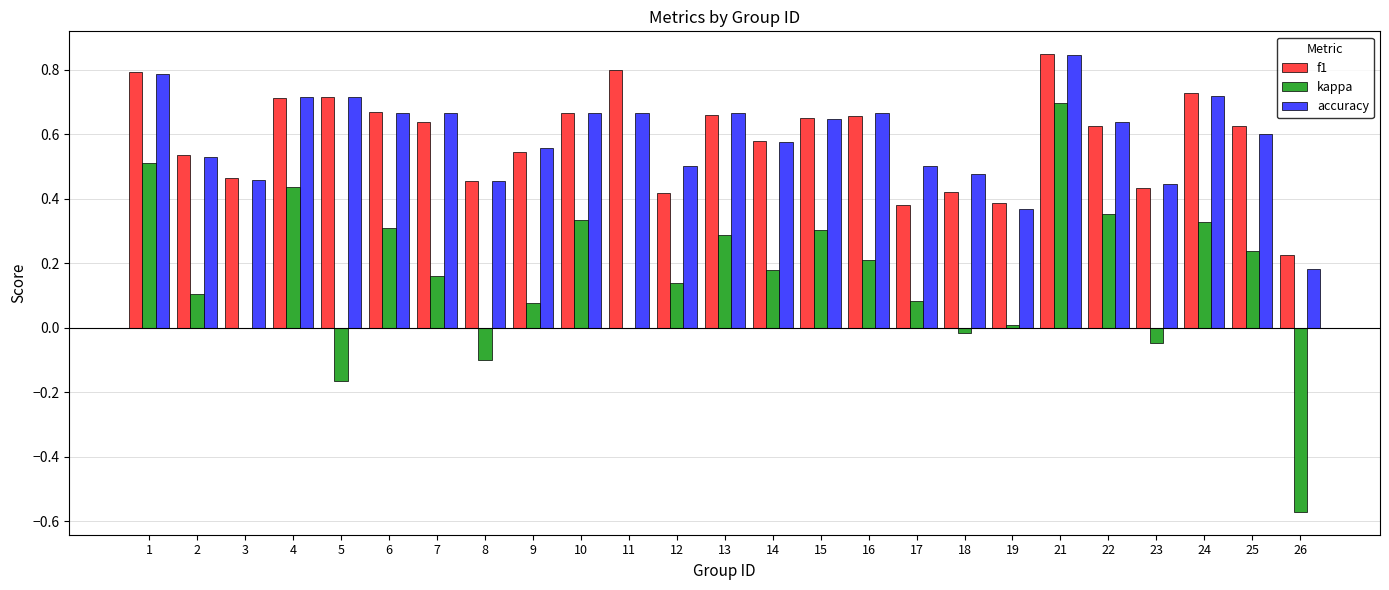

The value of accuracy at 21 is 1.4. True or false?

False